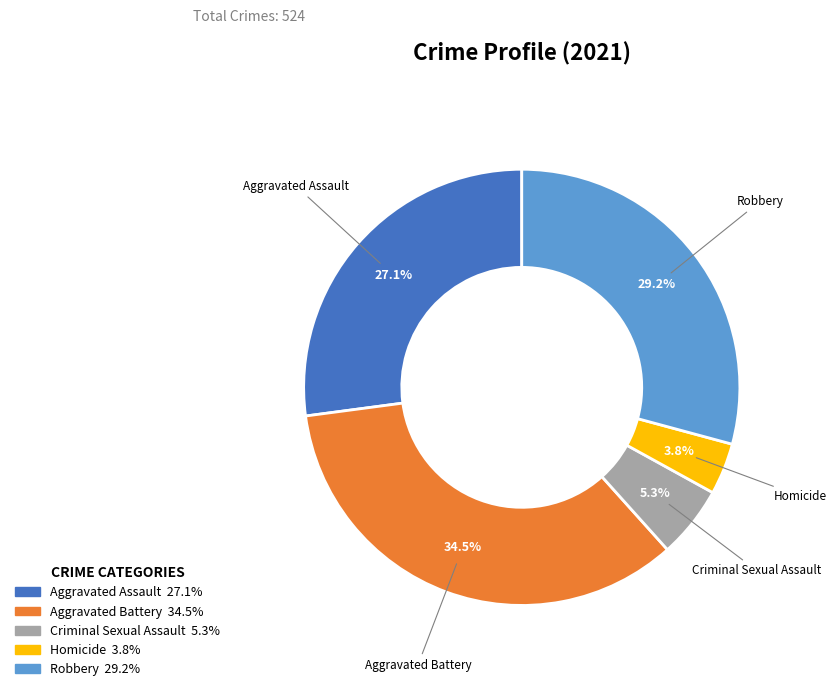

Which has a higher value, Aggravated Assault or Robbery?

Robbery